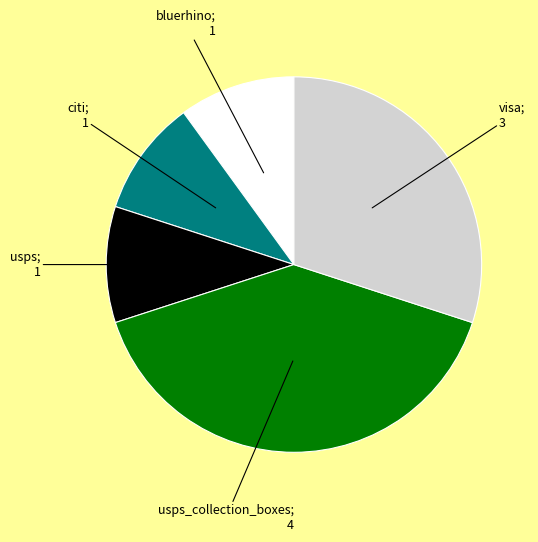

Is there a majority slice in this chart?

No